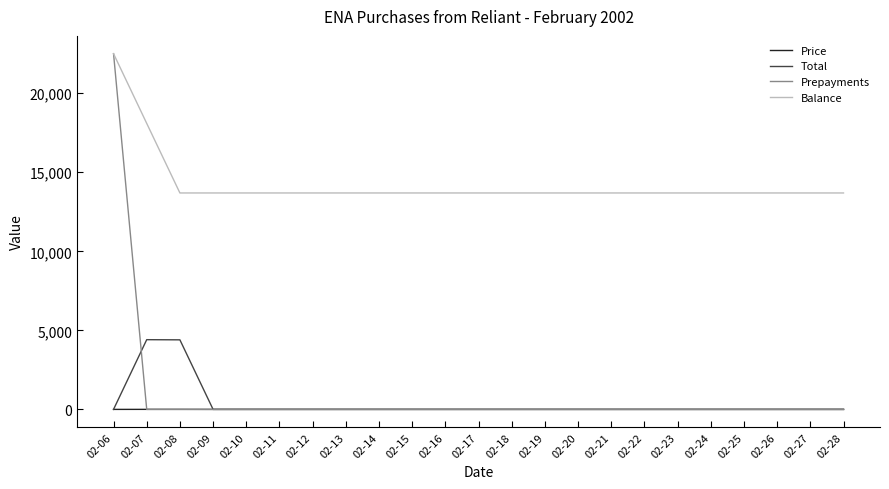

Which series has the widest spread of values?

Prepayments